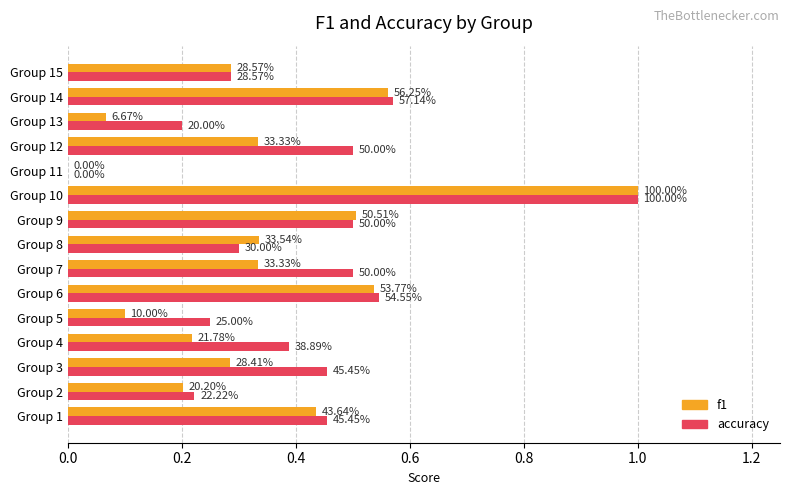

Reading left to right, list all the values displayed in this chart.

f1: 0.4	0.2	0.3	0.2	0.1	0.5	0.3	0.3	0.5	1.0	0.0	0.3	0.1	0.6	0.3
accuracy: 0.5	0.2	0.5	0.4	0.2	0.5	0.5	0.3	0.5	1.0	0.0	0.5	0.2	0.6	0.3